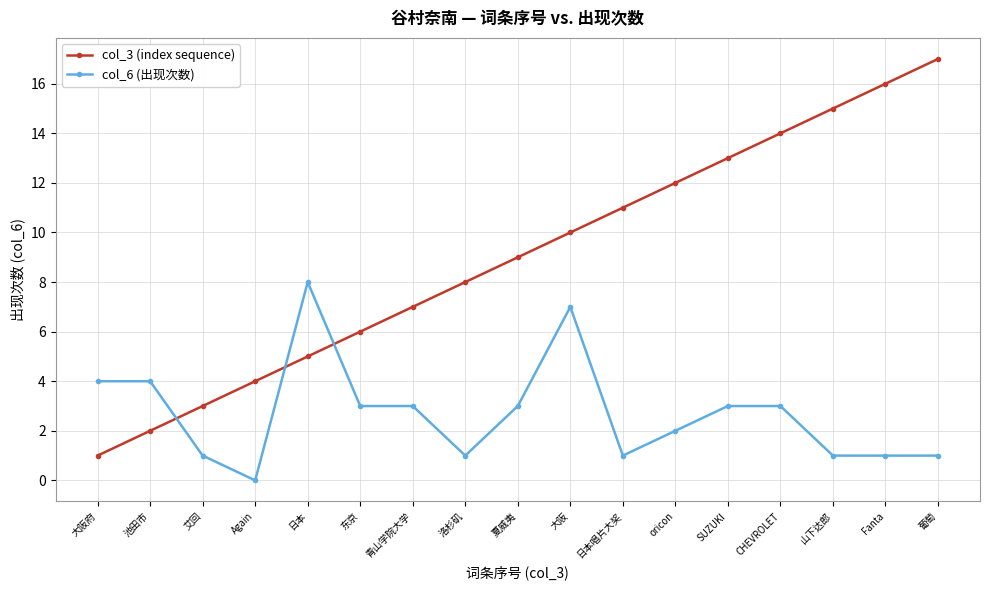

How many lines are shown in the chart?

2